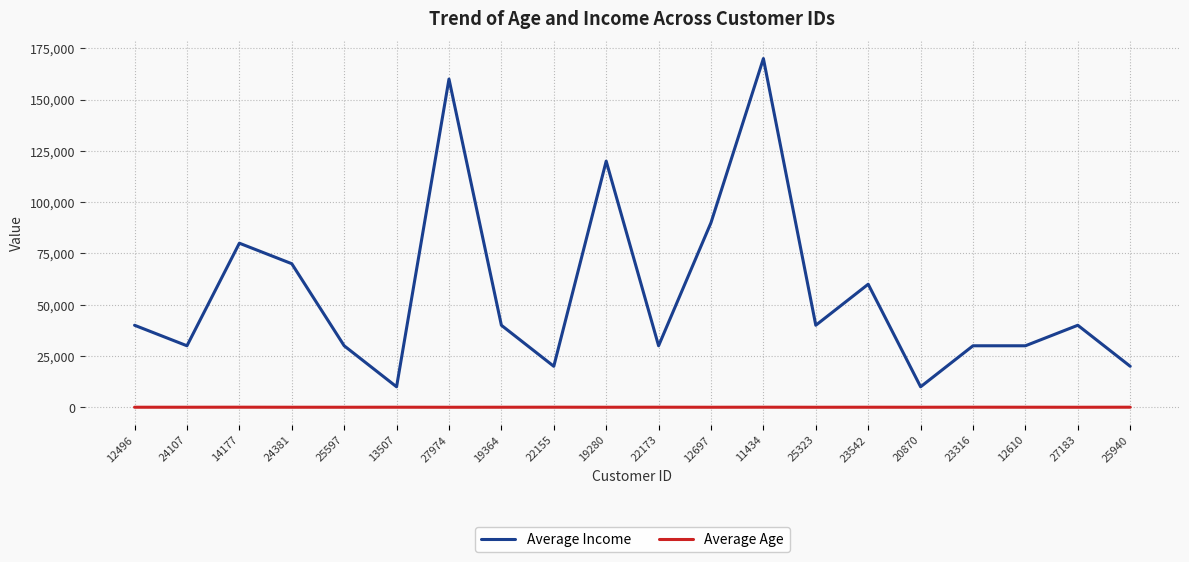

The Average Income series shows 90000 at 12697. True or false?

True